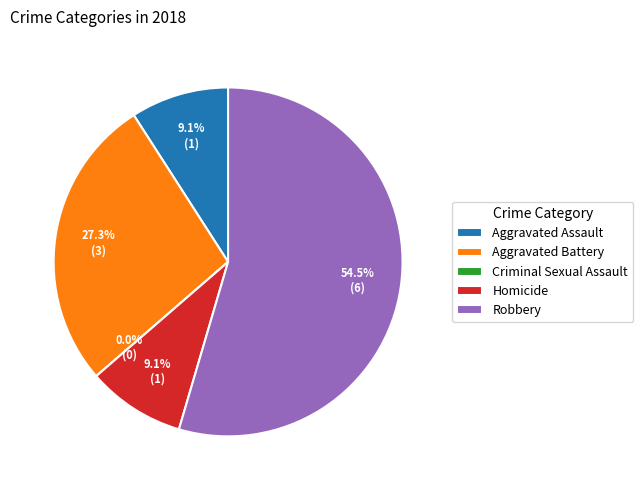

What is the change in value from Aggravated Assault to Aggravated Battery?

+2